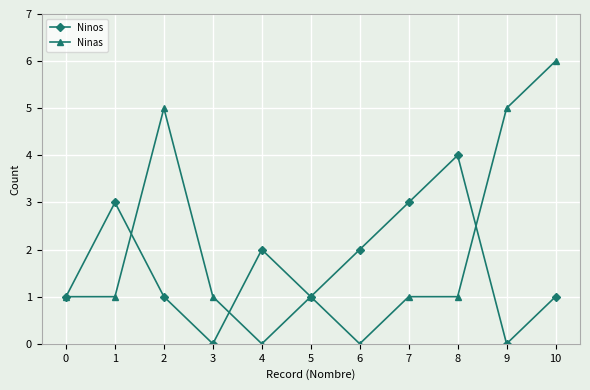

Is it true that Ninas equals 5 at 2?

True